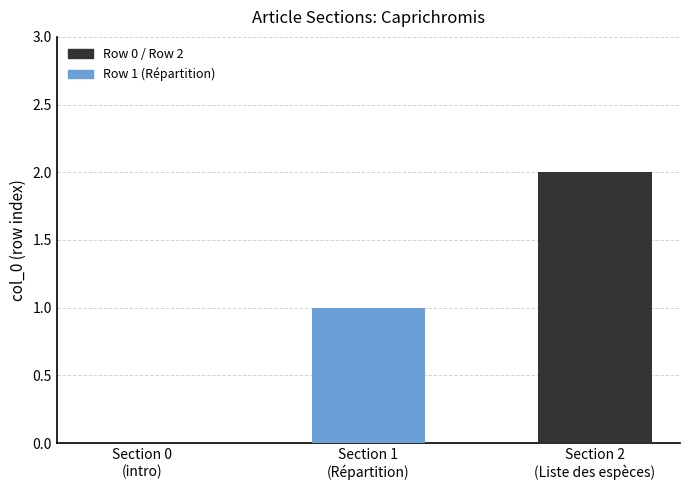

What is the ratio of the value at Section 1
(Répartition) to the value at Section 2
(Liste des espèces)?

0.5